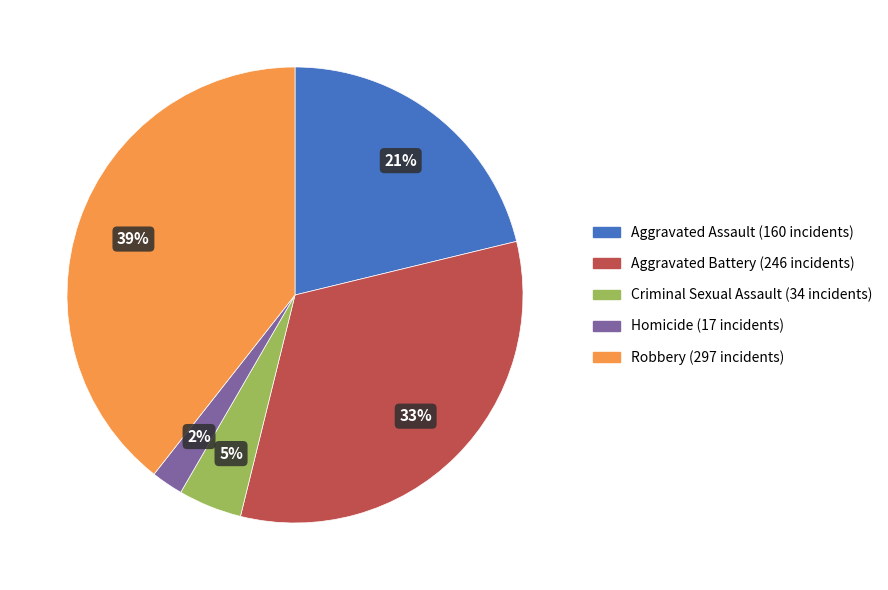

Rank the categories by value from lowest to highest.

Homicide, Criminal Sexual Assault, Aggravated Assault, Aggravated Battery, Robbery